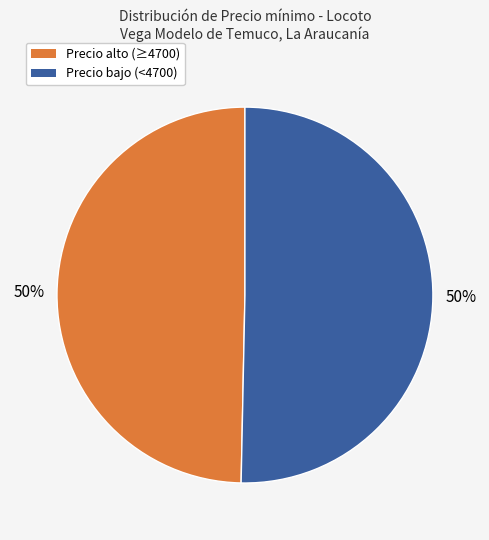

To the nearest percent, what is the average slice percentage?

50%